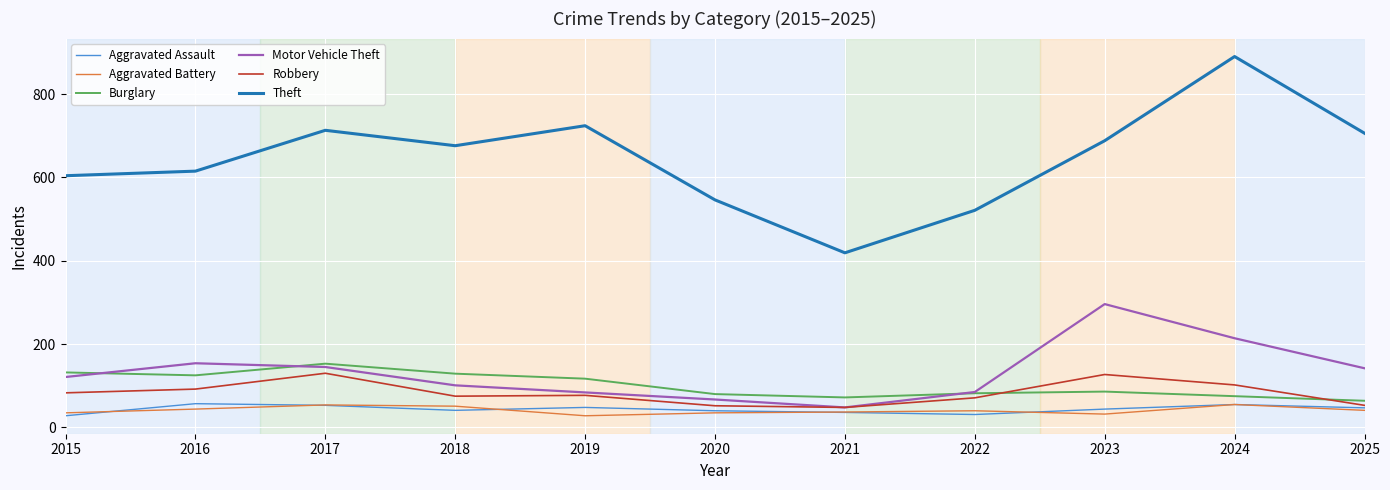

True or false: Aggravated Assault and Motor Vehicle Theft cross at least once.

False